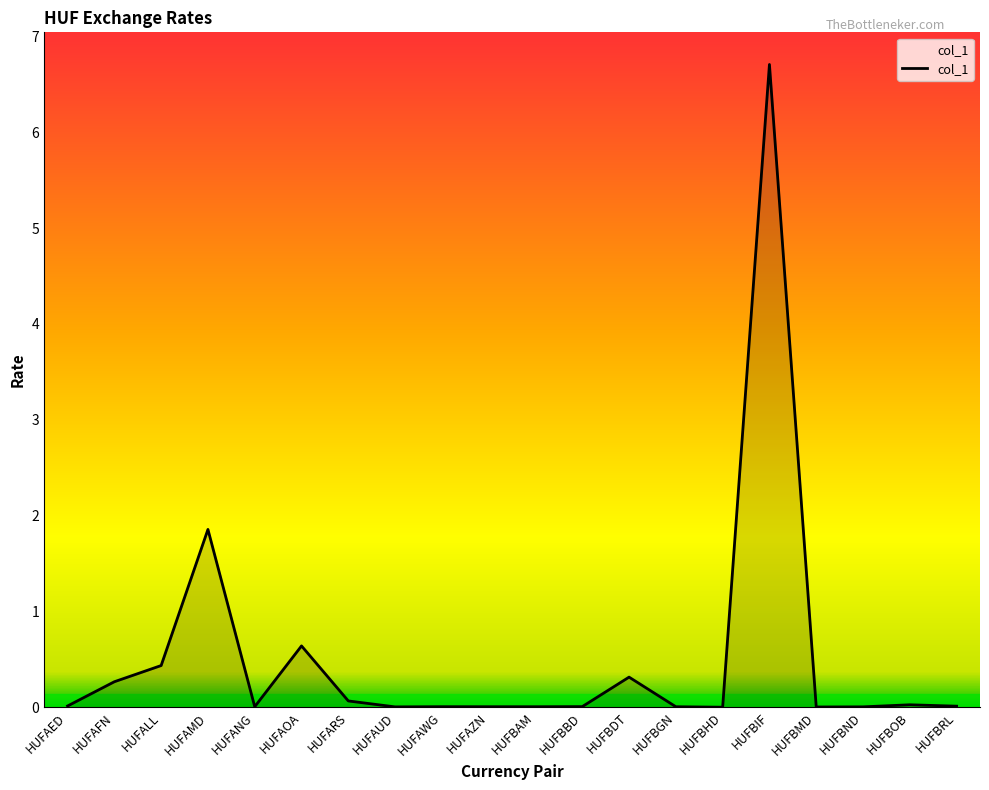

Where is the data nearest to the value 3?

HUFAMD